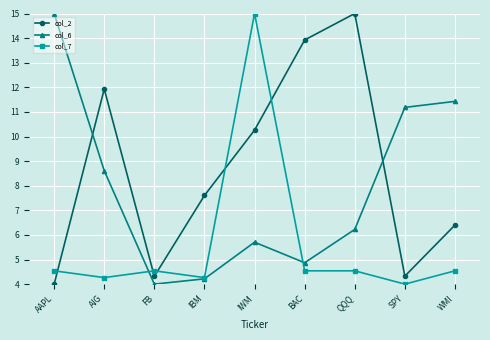

Is this an area chart (filled region under the line)?

No